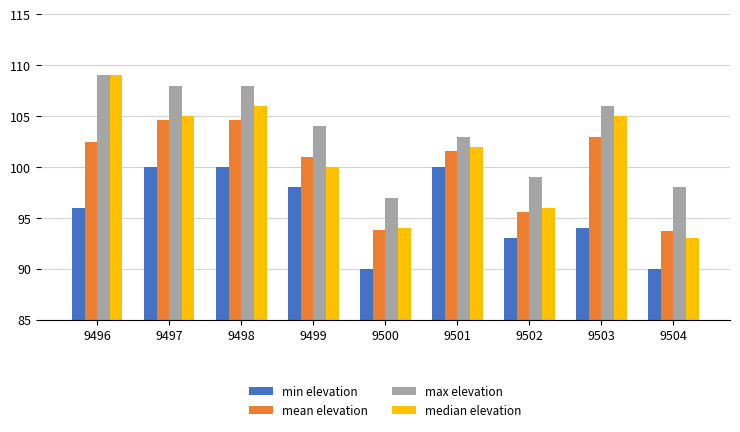

How many categories are shown in the chart?

9